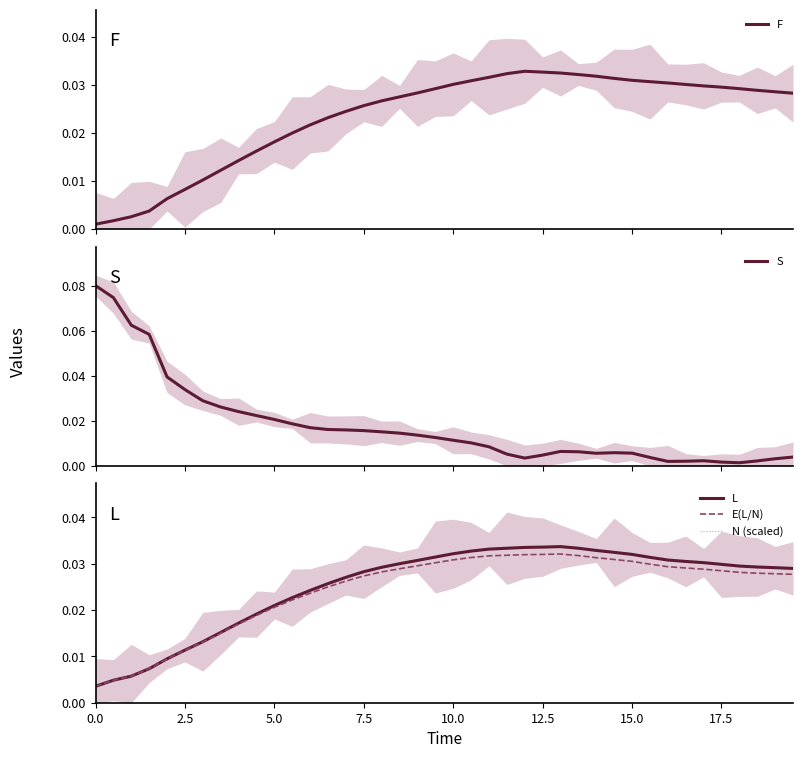

How many lines are shown in the chart?

5